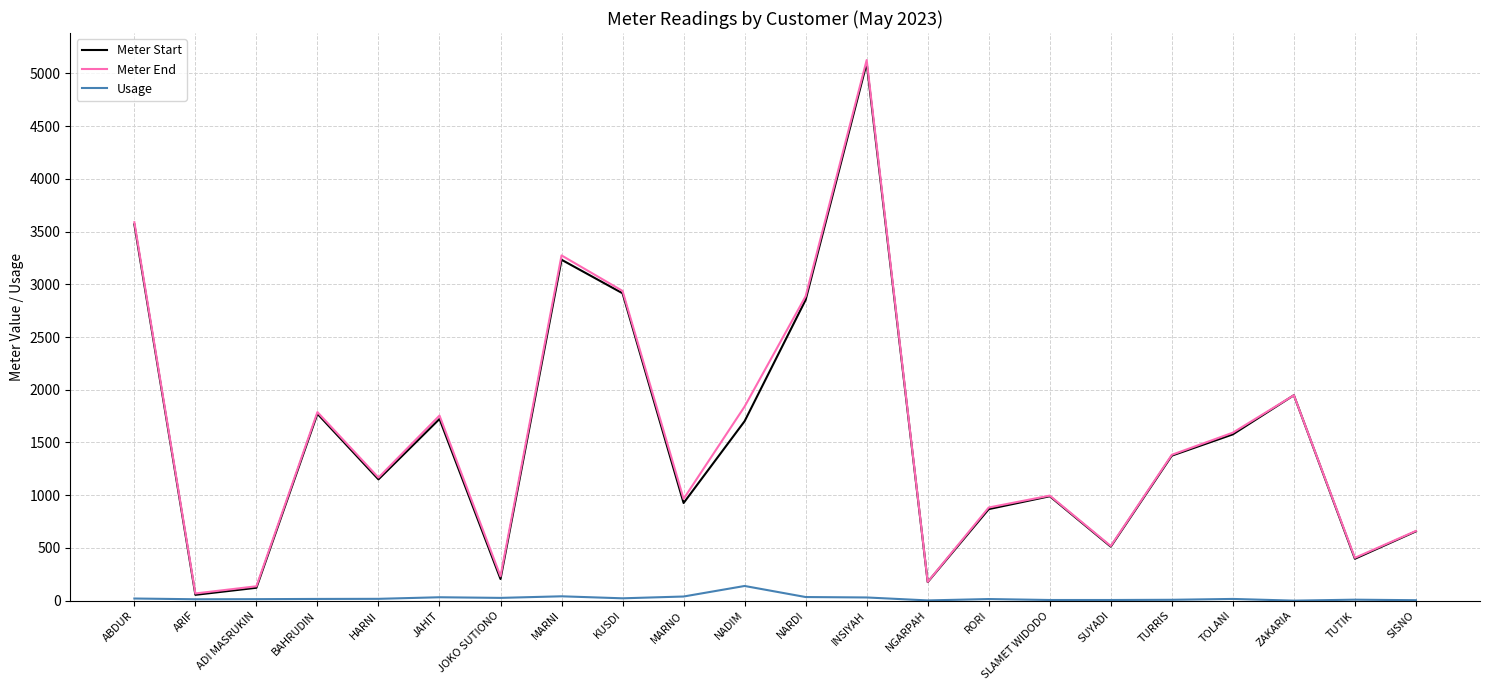

What are all the series names shown in the legend?

Meter Start, Meter End, Usage